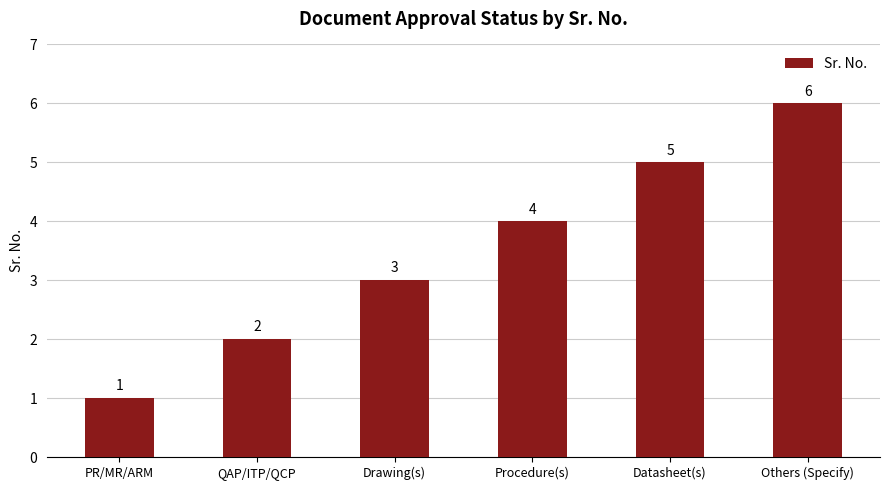

Between Others (Specify) and Drawing(s), which is larger?

Others (Specify)